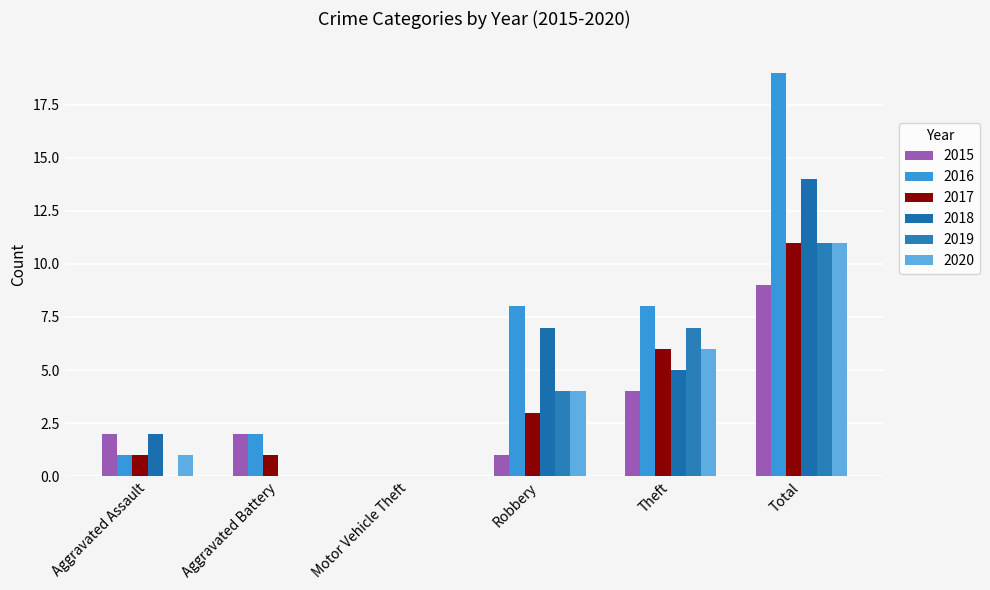

What is the maximum value shown in the chart?

19